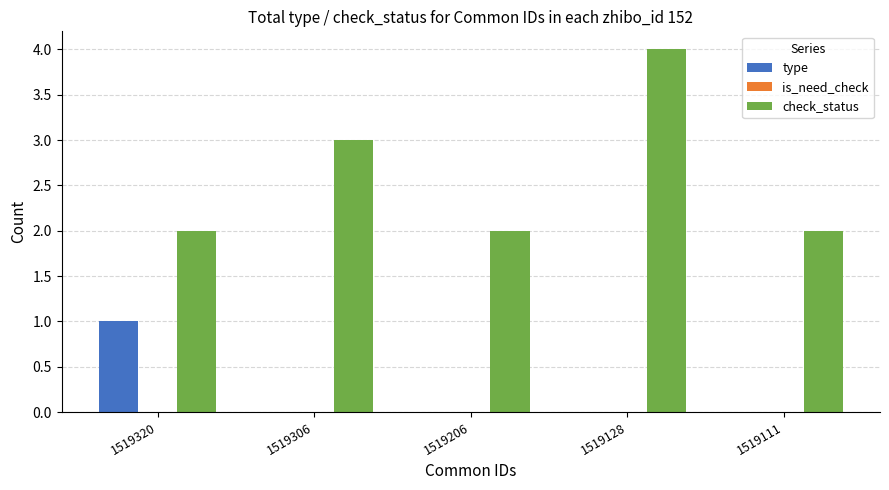

Which series changed the most between 1519128 and 1519111?

check_status